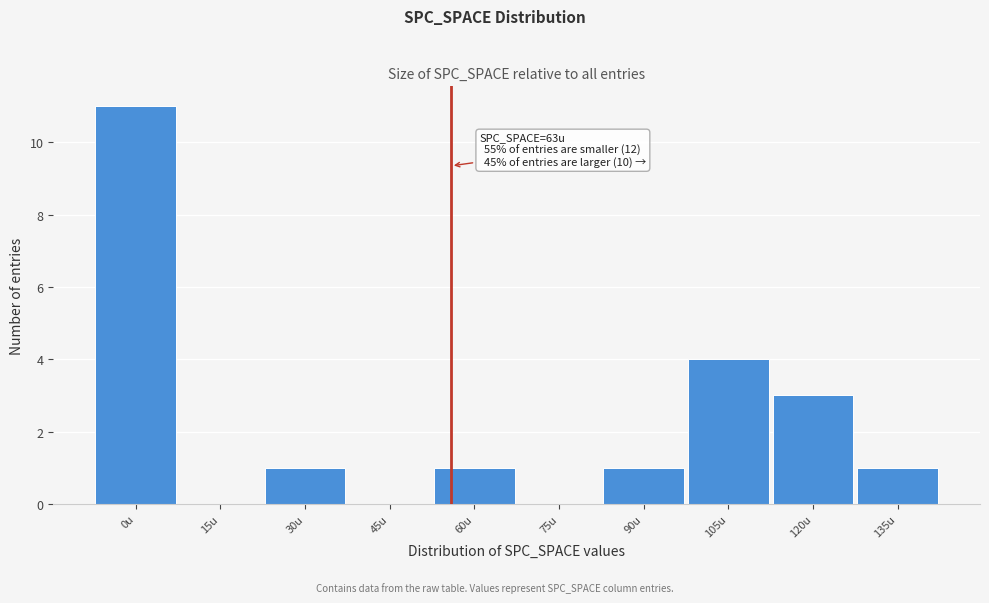

What is the maximum value shown in the chart?

11